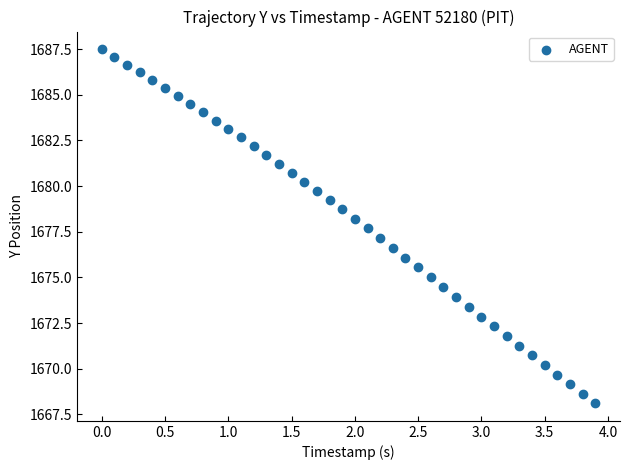

What is the range of X values (max minus min)?

3.9